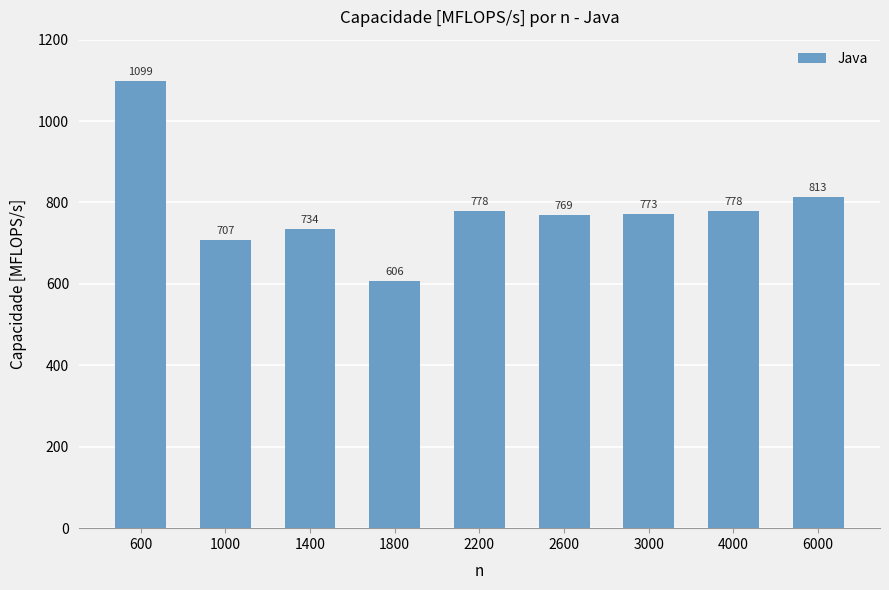

The chart shows a value of 606.0 at 1800. True or false?

True